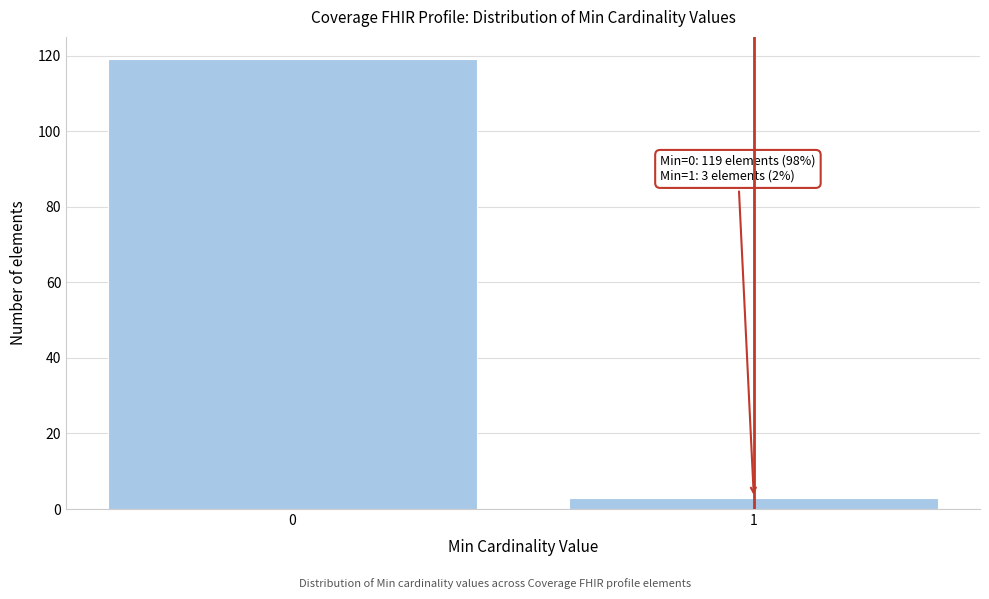

Reading left to right, extract all data points from this chart.

0=119	1=3